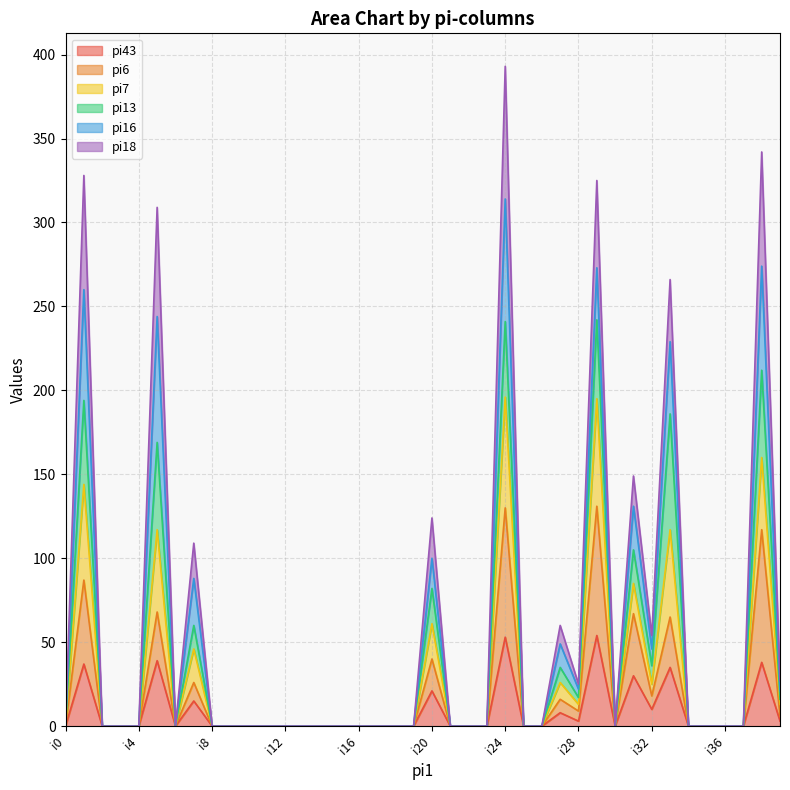

What is the average value of the pi43 series?

9